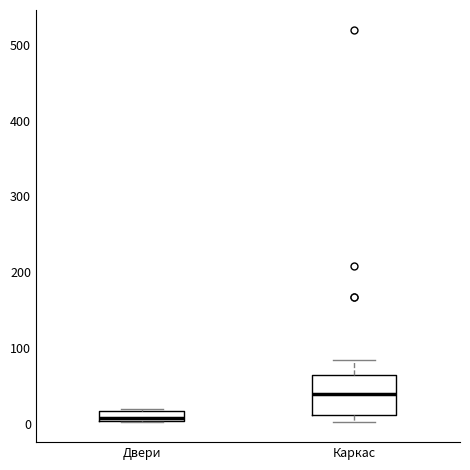

Where does the median line of the box for Двери sit on the y-axis? The values are not printed on the chart, so give them approximately, as read against the axis.

10